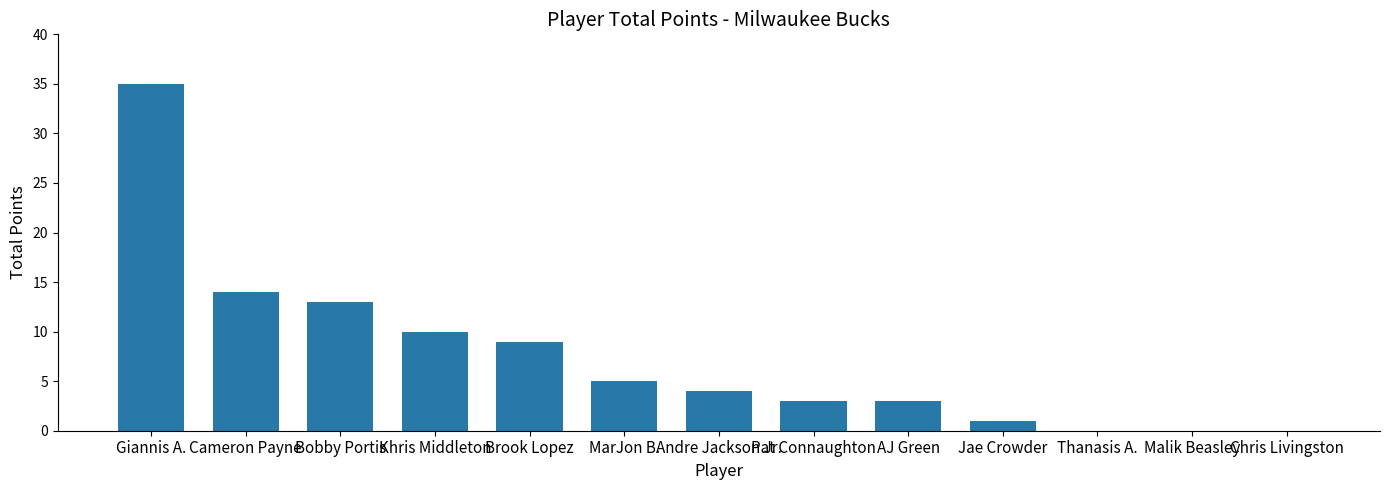

How many distinct data groups are displayed?

1